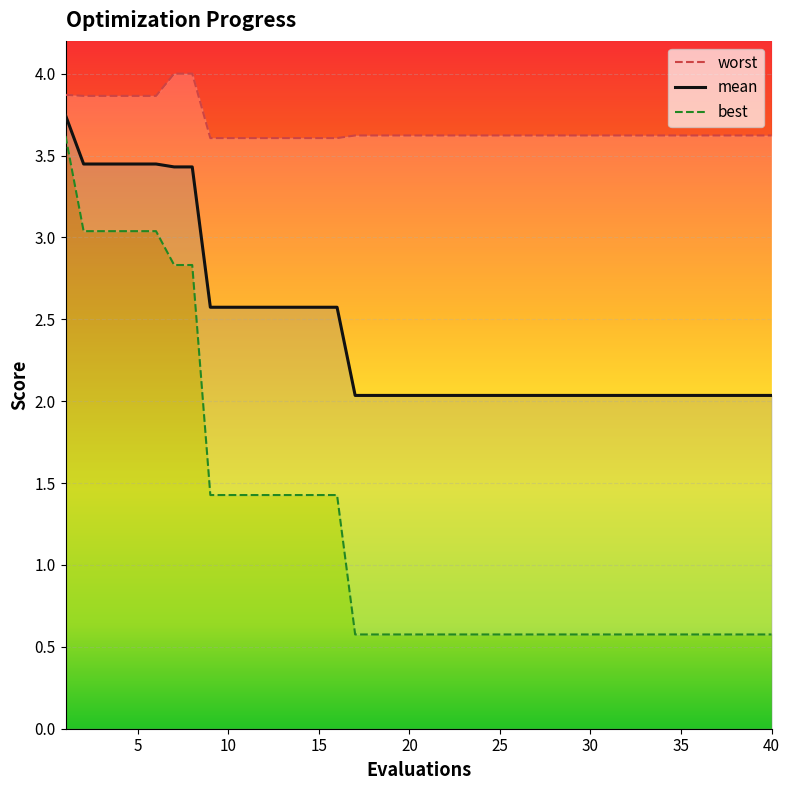

What is the lowest value of the mean series?

2.0